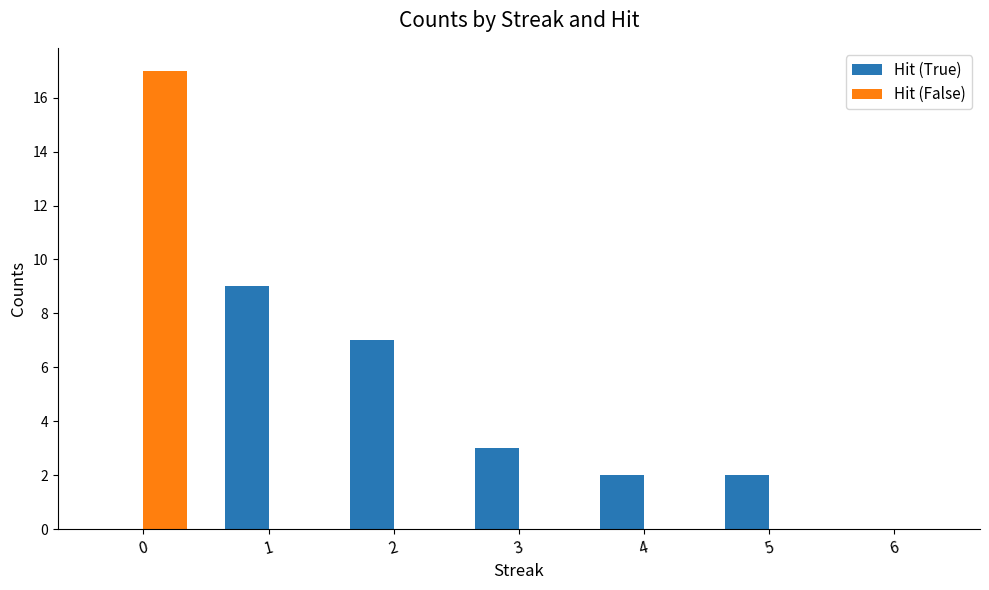

Between 2 and 5, which series saw the biggest shift?

Hit (True)